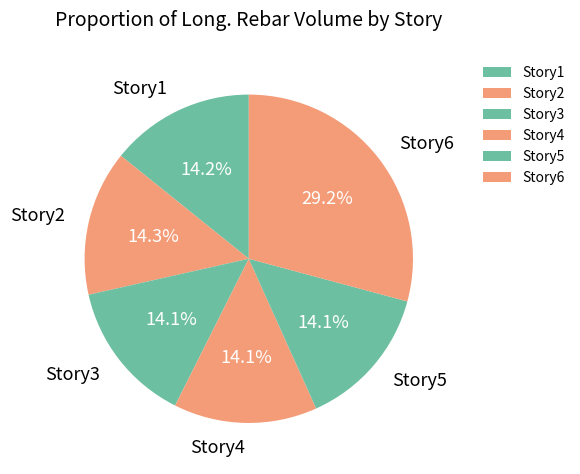

Approximately how many times larger is the value at Story5 compared to Story6?

0.5